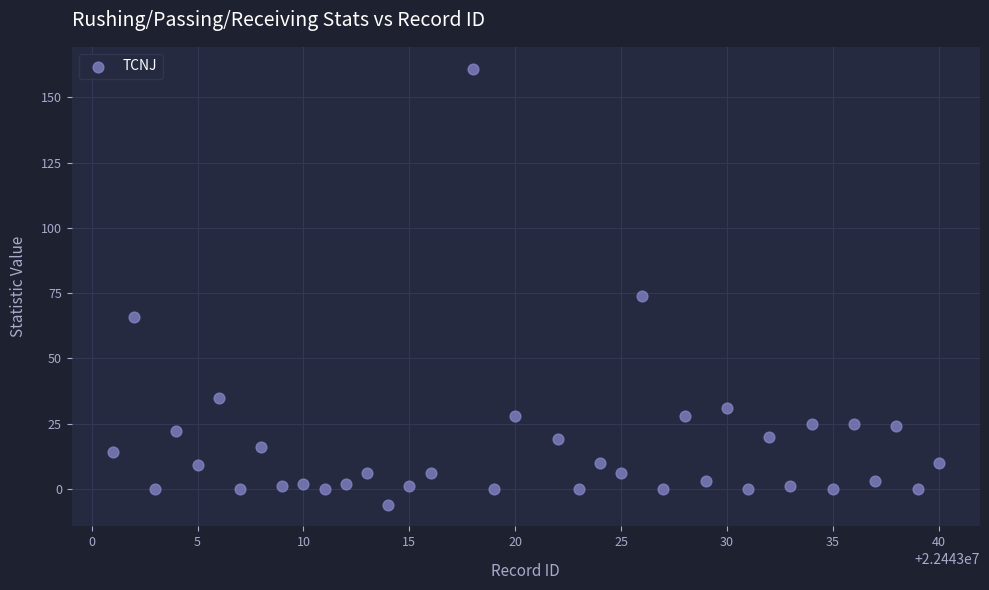

What is the range of X values (max minus min)?

39